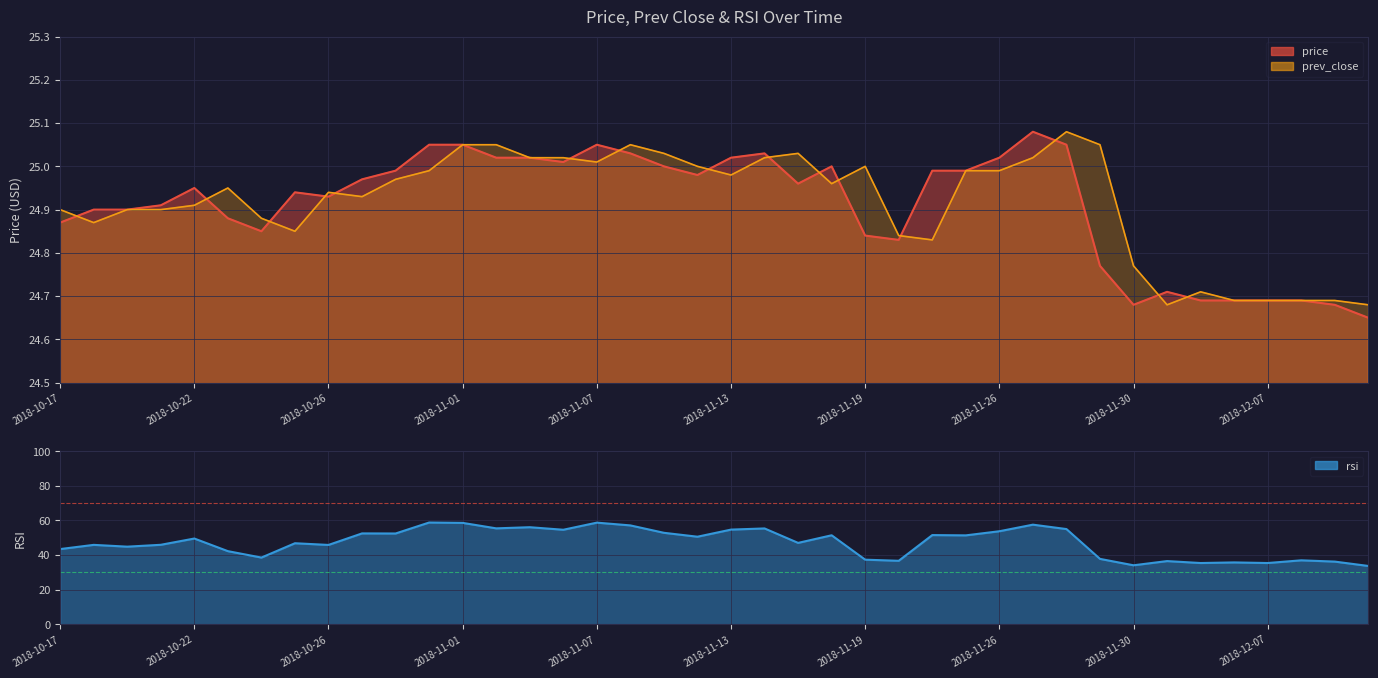

Reading right to left, list all the values displayed in this chart.

price: 2018-12-12=24.6	2018-12-11=24.7	2018-12-10=24.7	2018-12-07=24.7	2018-12-06=24.7	2018-12-04=24.7	2018-12-03=24.7	2018-11-30=24.7	2018-11-29=24.8	2018-11-28=25.1	2018-11-27=25.1	2018-11-26=25.0	2018-11-23=25.0	2018-11-21=25.0	2018-11-20=24.8	2018-11-19=24.8	2018-11-16=25.0	2018-11-15=25.0	2018-11-14=25.0	2018-11-13=25.0	2018-11-12=25.0	2018-11-09=25.0	2018-11-08=25.0	2018-11-07=25.1	2018-11-06=25.0	2018-11-05=25.0	2018-11-02=25.0	2018-11-01=25.1	2018-10-31=25.1	2018-10-30=25.0	2018-10-29=25.0	2018-10-26=24.9	2018-10-25=24.9	2018-10-24=24.9	2018-10-23=24.9	2018-10-22=24.9	2018-10-19=24.9	2018-10-18=24.9	2018-10-17=24.9	2018-10-17=24.9
prev_close: 2018-12-12=24.7	2018-12-11=24.7	2018-12-10=24.7	2018-12-07=24.7	2018-12-06=24.7	2018-12-04=24.7	2018-12-03=24.7	2018-11-30=24.8	2018-11-29=25.1	2018-11-28=25.1	2018-11-27=25.0	2018-11-26=25.0	2018-11-23=25.0	2018-11-21=24.8	2018-11-20=24.8	2018-11-19=25.0	2018-11-16=25.0	2018-11-15=25.0	2018-11-14=25.0	2018-11-13=25.0	2018-11-12=25.0	2018-11-09=25.0	2018-11-08=25.1	2018-11-07=25.0	2018-11-06=25.0	2018-11-05=25.0	2018-11-02=25.1	2018-11-01=25.1	2018-10-31=25.0	2018-10-30=25.0	2018-10-29=24.9	2018-10-26=24.9	2018-10-25=24.9	2018-10-24=24.9	2018-10-23=24.9	2018-10-22=24.9	2018-10-19=24.9	2018-10-18=24.9	2018-10-17=24.9	2018-10-17=24.9
rsi: 2018-12-12=33.7	2018-12-11=36.2	2018-12-10=37.0	2018-12-07=35.4	2018-12-06=35.8	2018-12-04=35.4	2018-12-03=36.5	2018-11-30=34.1	2018-11-29=37.8	2018-11-28=55.0	2018-11-27=57.6	2018-11-26=53.8	2018-11-23=51.4	2018-11-21=51.5	2018-11-20=36.7	2018-11-19=37.3	2018-11-16=51.4	2018-11-15=47.0	2018-11-14=55.4	2018-11-13=54.7	2018-11-12=50.6	2018-11-09=52.9	2018-11-08=57.1	2018-11-07=58.7	2018-11-06=54.6	2018-11-05=56.1	2018-11-02=55.4	2018-11-01=58.6	2018-10-31=58.8	2018-10-30=52.5	2018-10-29=52.5	2018-10-26=45.9	2018-10-25=46.8	2018-10-24=38.6	2018-10-23=42.3	2018-10-22=49.6	2018-10-19=45.9	2018-10-18=44.9	2018-10-17=45.9	2018-10-17=43.5